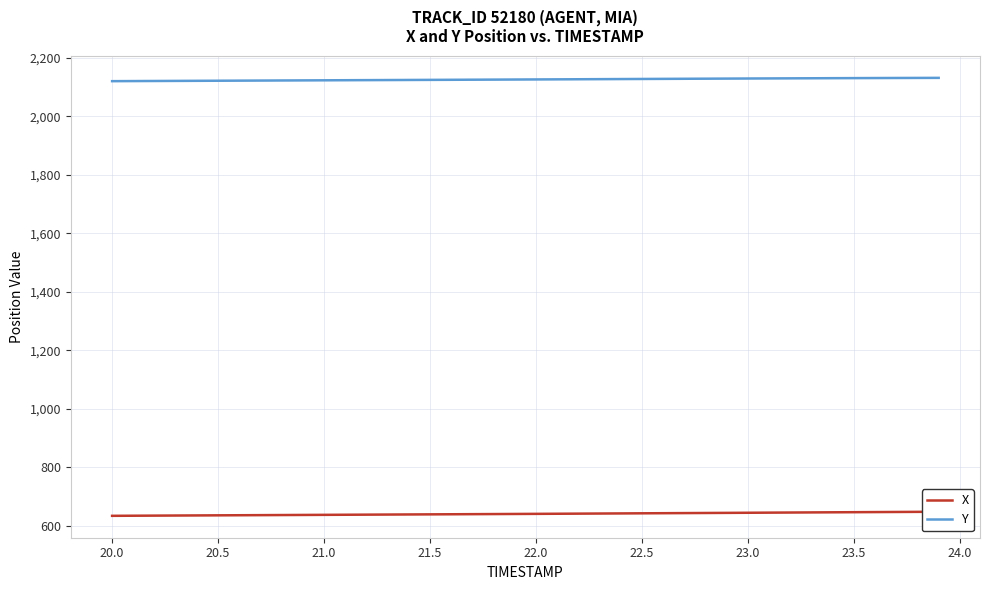

How many values in the X series exceed 640?

21